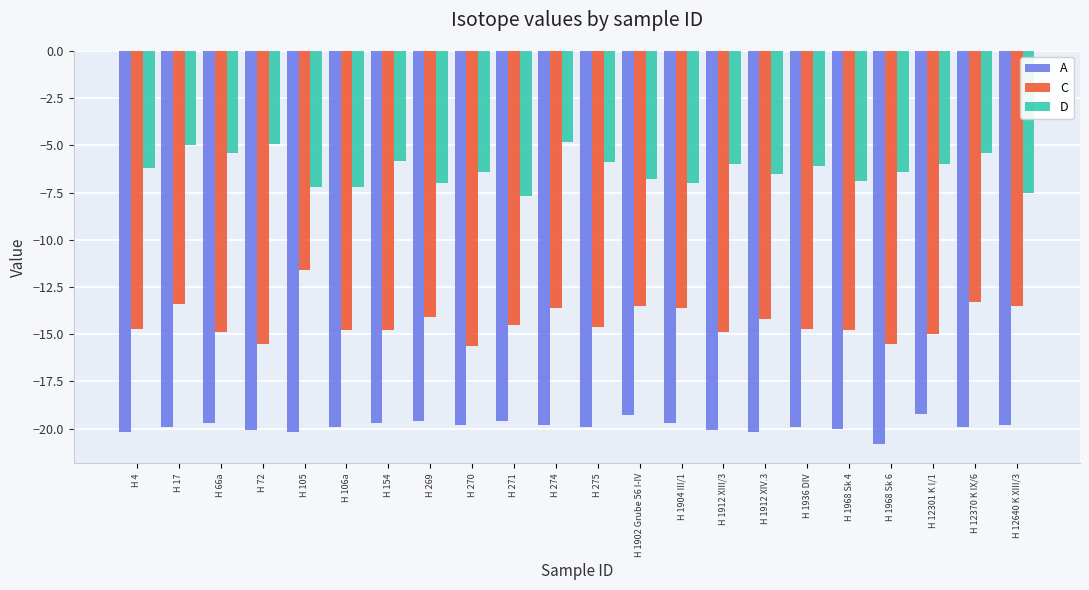

Does the chart contain any negative values?

Yes